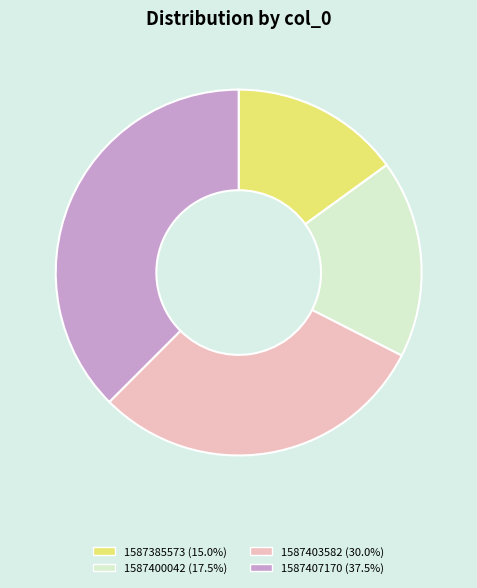

Does any single category account for the majority?

No